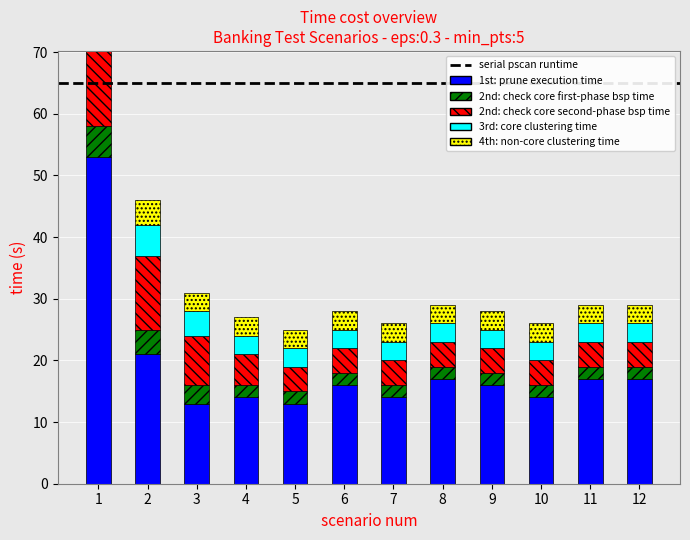

How many bars are there in total?

60